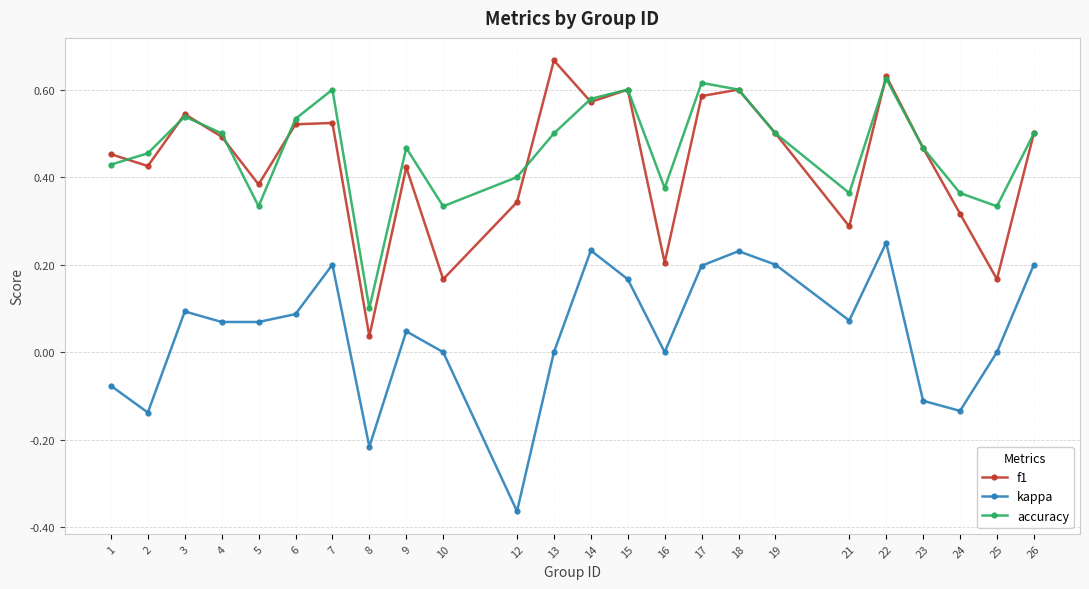

How many interior local valleys does the accuracy series have?

6